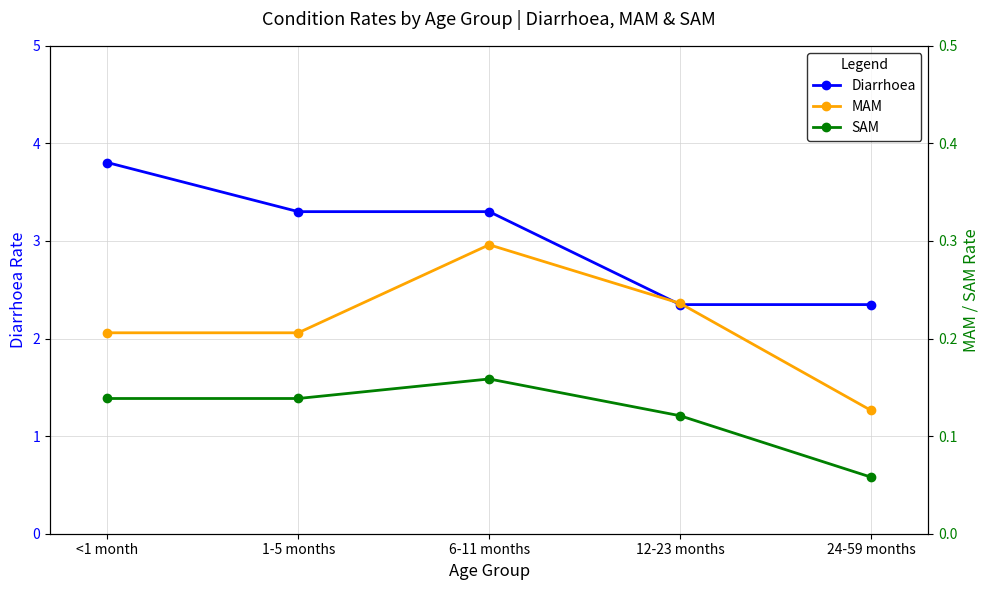

Rank the categories by Diarrhoea value from highest to lowest.

<1 month, 1-5 months, 6-11 months, 12-23 months, 24-59 months